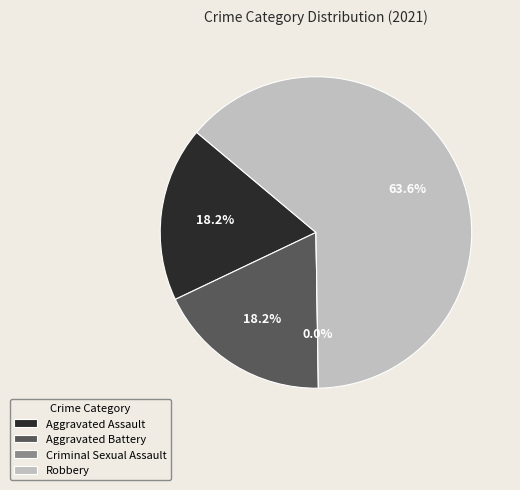

What is the largest slice in the pie chart?

Robbery